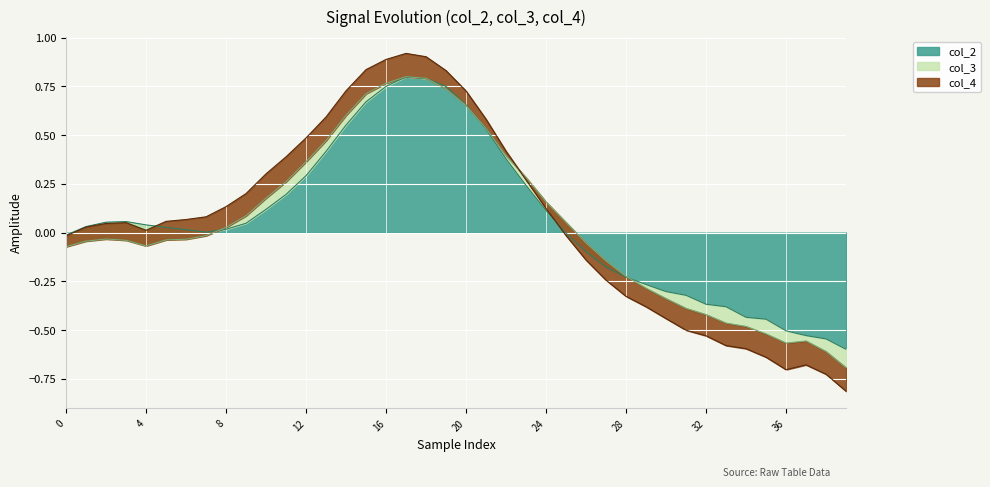

Which series changed the most between 37 and 39?

col_2